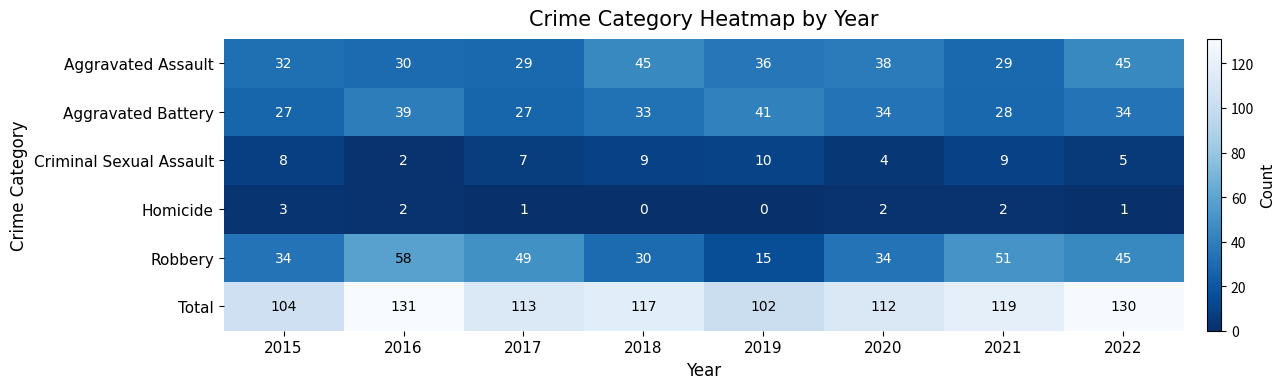

Which series has the largest range (max minus min)?

Robbery